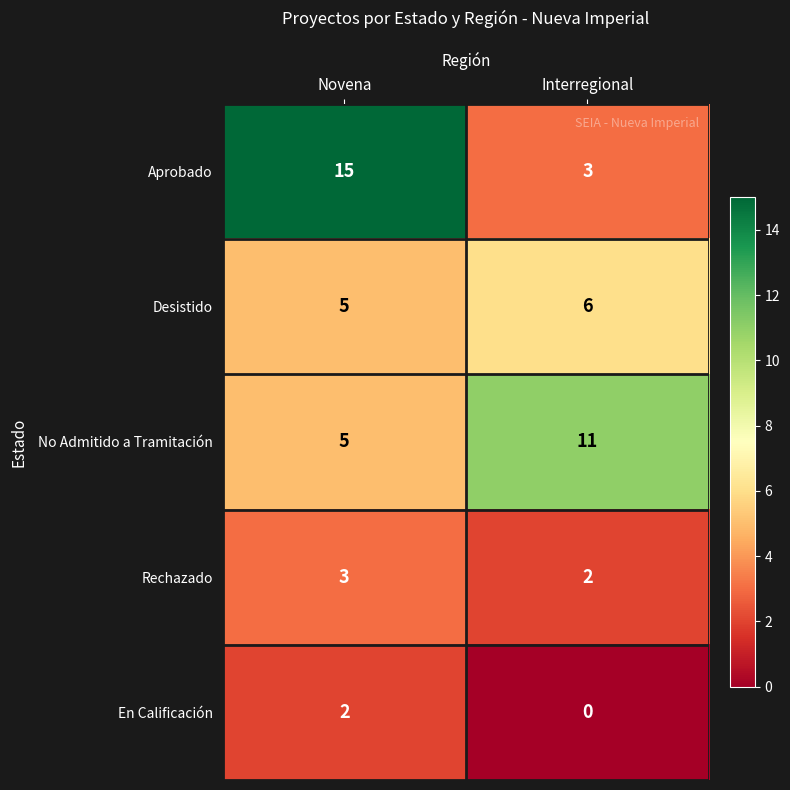

Reading left to right, list all the values displayed in this chart.

Aprobado: 15	3
Desistido: 5	6
No Admitido a Tramitación: 5	11
Rechazado: 3	2
En Calificación: 2	0